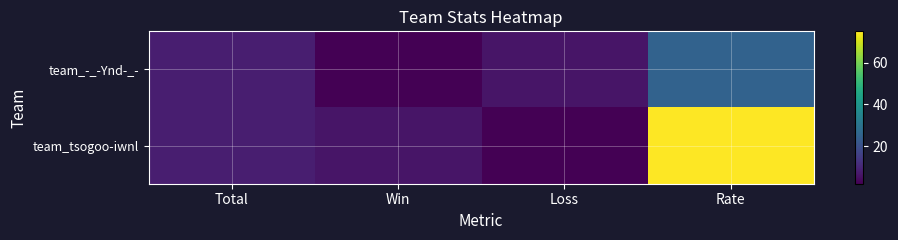

Which series has the largest range (max minus min)?

team_tsogoo-iwnl